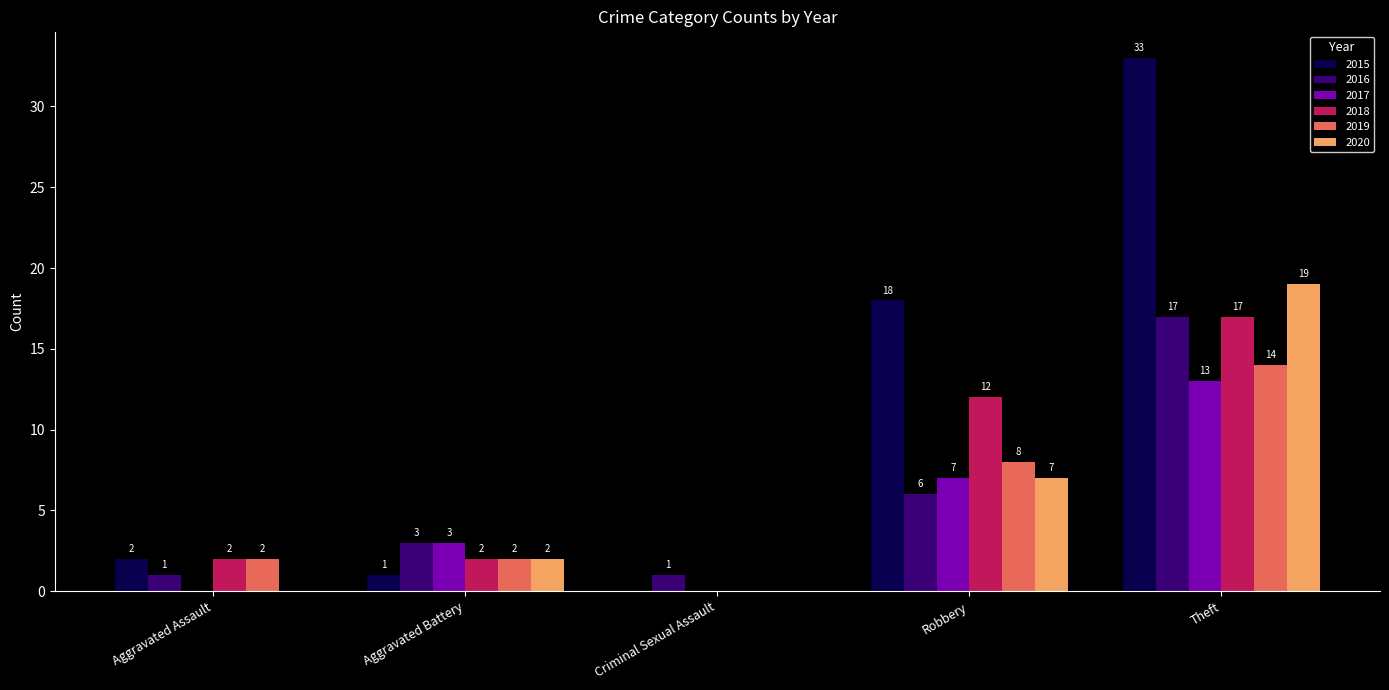

What is the maximum value shown in the chart?

33